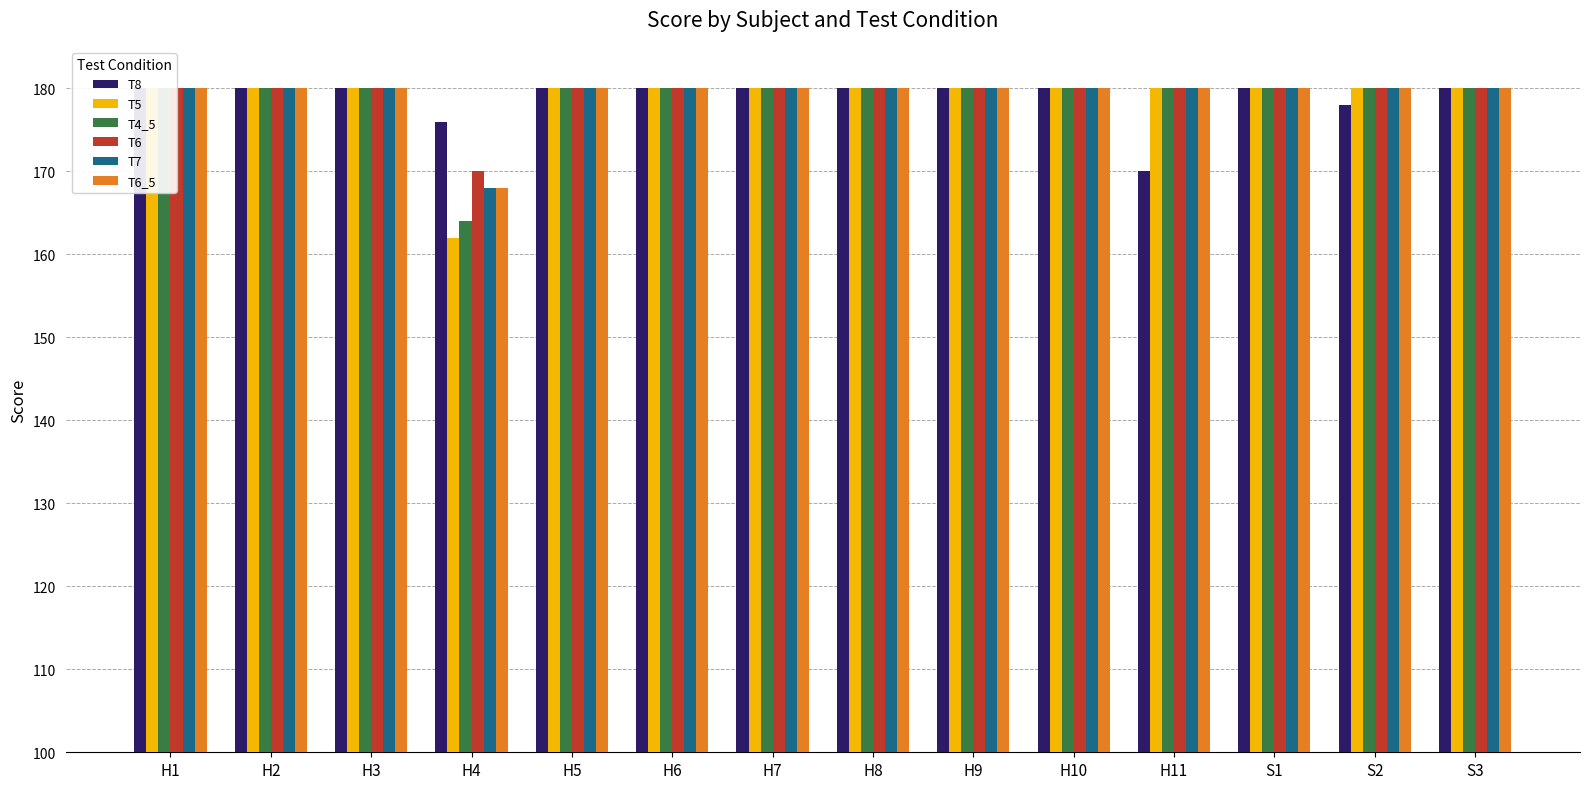

Where is T8 nearest to the value 175?

H4